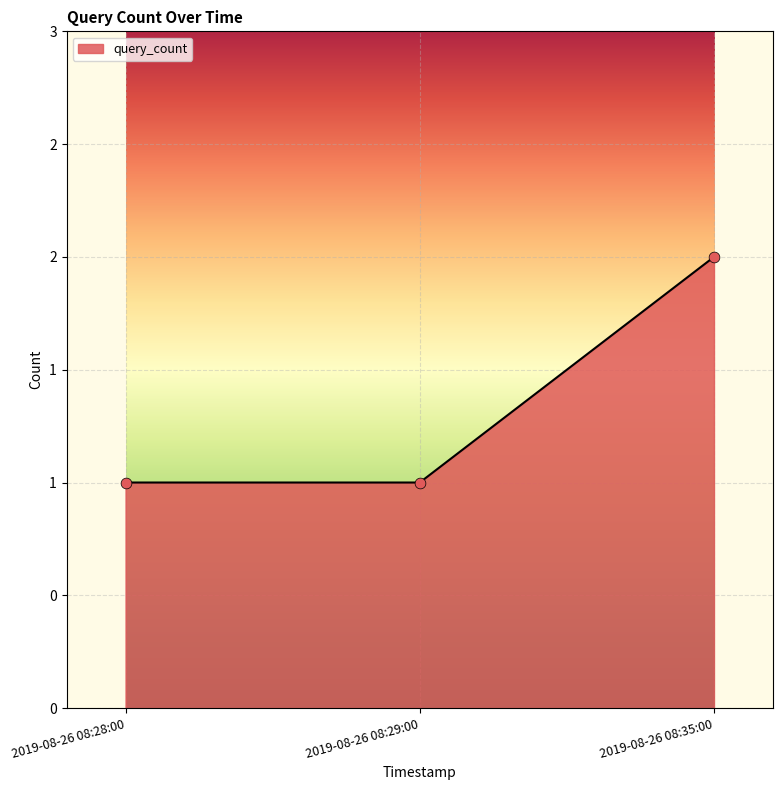

Which has a higher value, 2019-08-26 08:29:00 or 2019-08-26 08:35:00?

2019-08-26 08:35:00